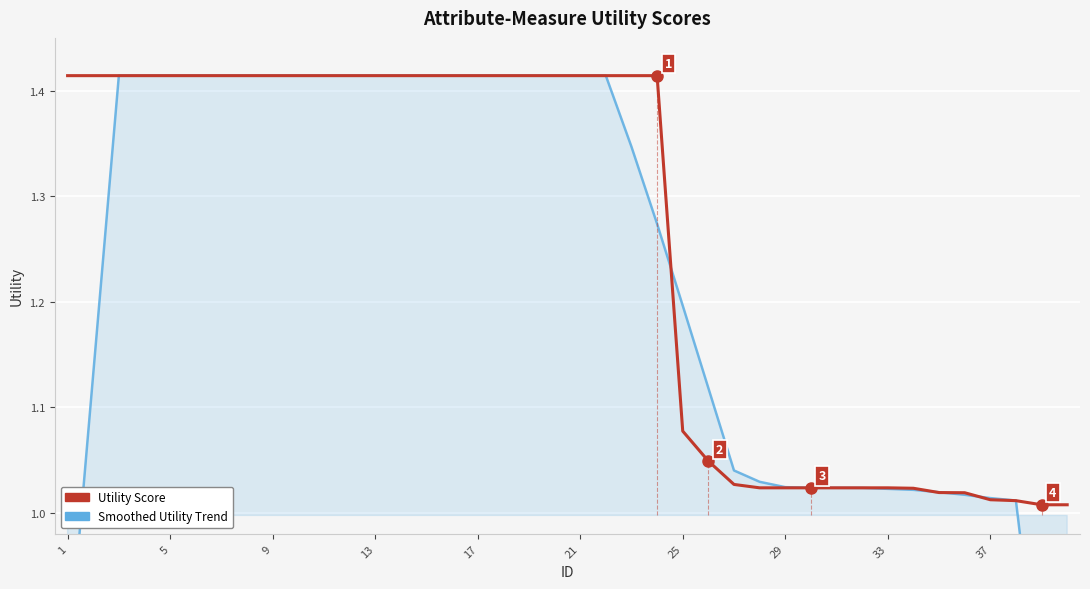

Which series ends up on top after the final intersection of Utility Score and Smoothed Utility Trend?

Utility Score